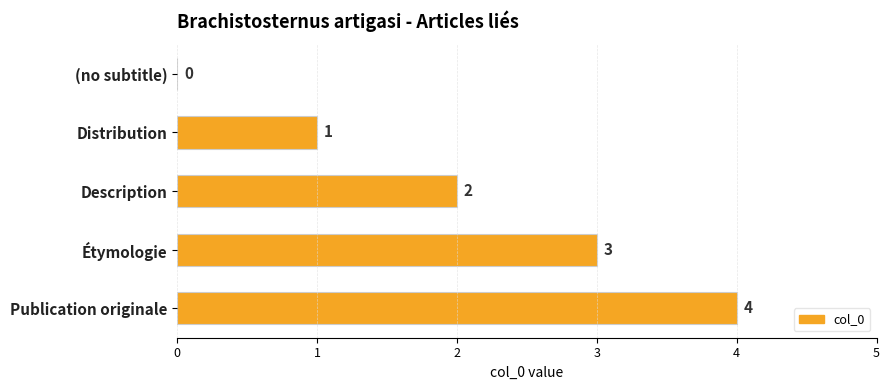

True or false: the data shows 2 at Description.

True